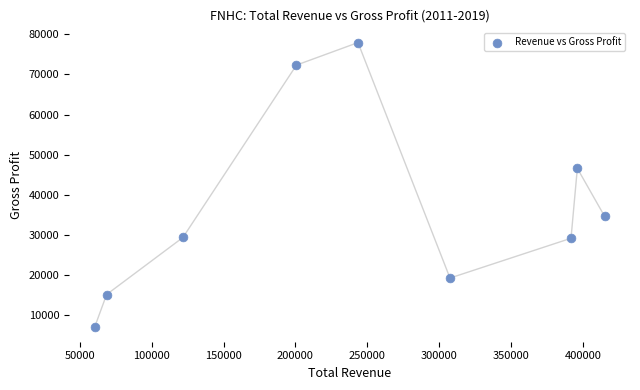

What Y value in the scatter plot is closest to 42450?

46600